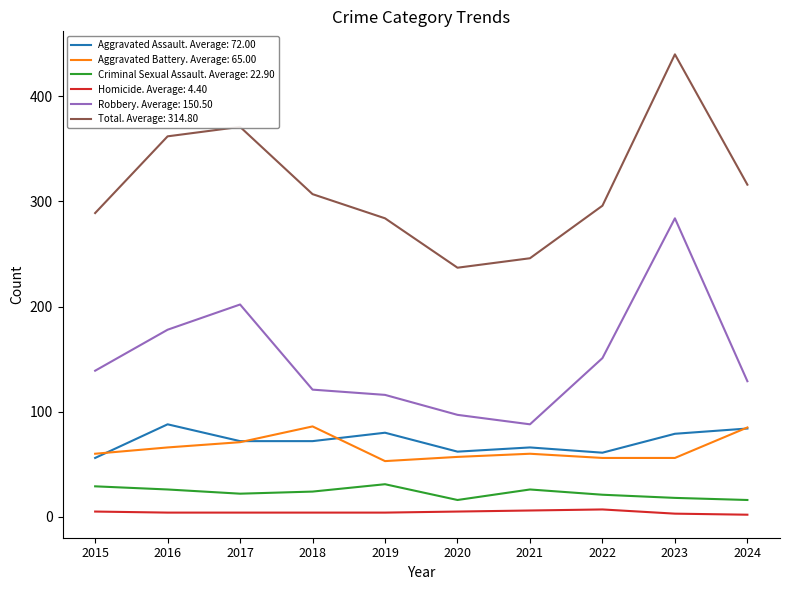

Is this an area chart (filled region under the line)?

No